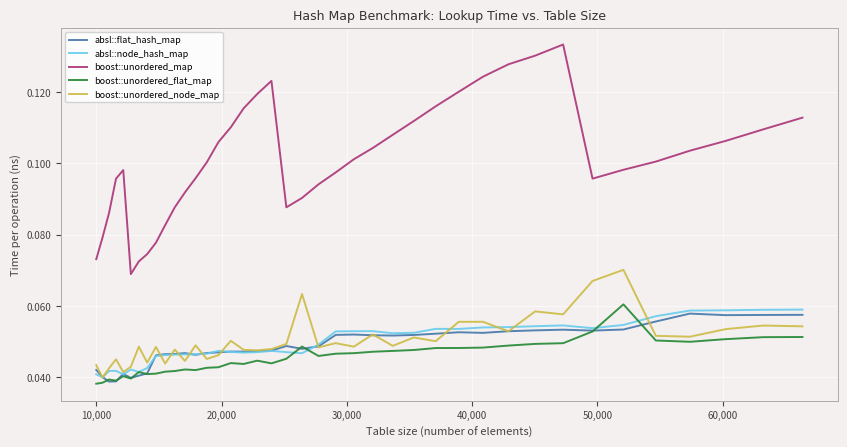

True or false: boost::unordered_map and absl::flat_hash_map cross at least once.

False